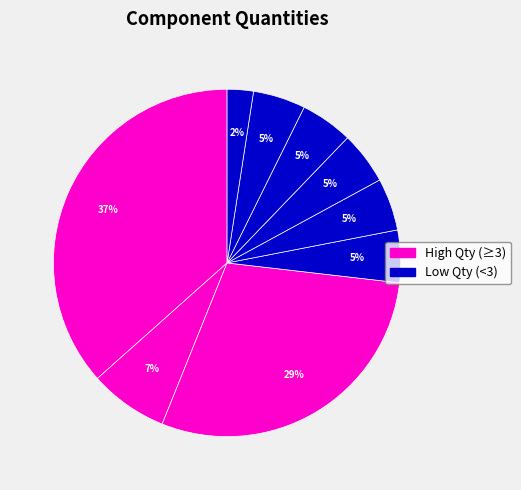

How many slices are in this pie chart?

9